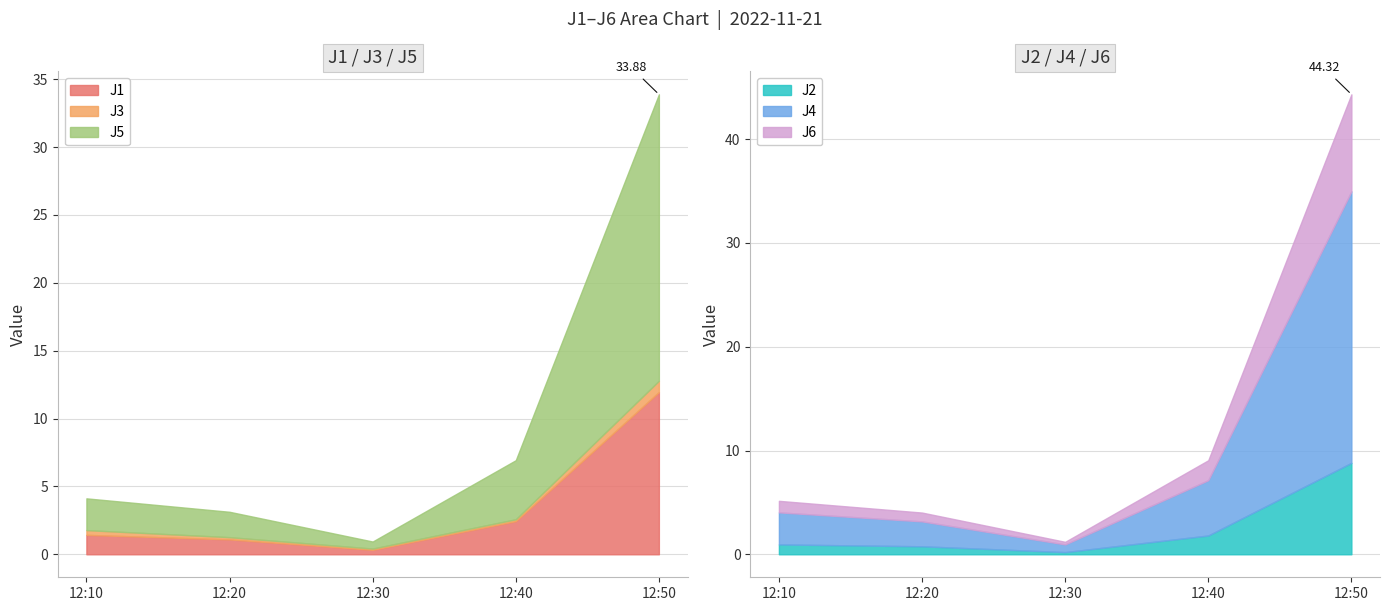

How many lines are shown in the chart?

6